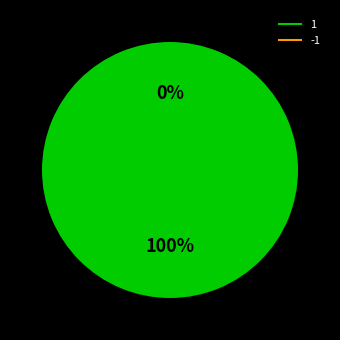

What percentage is the 1 slice, to the nearest percent?

100%